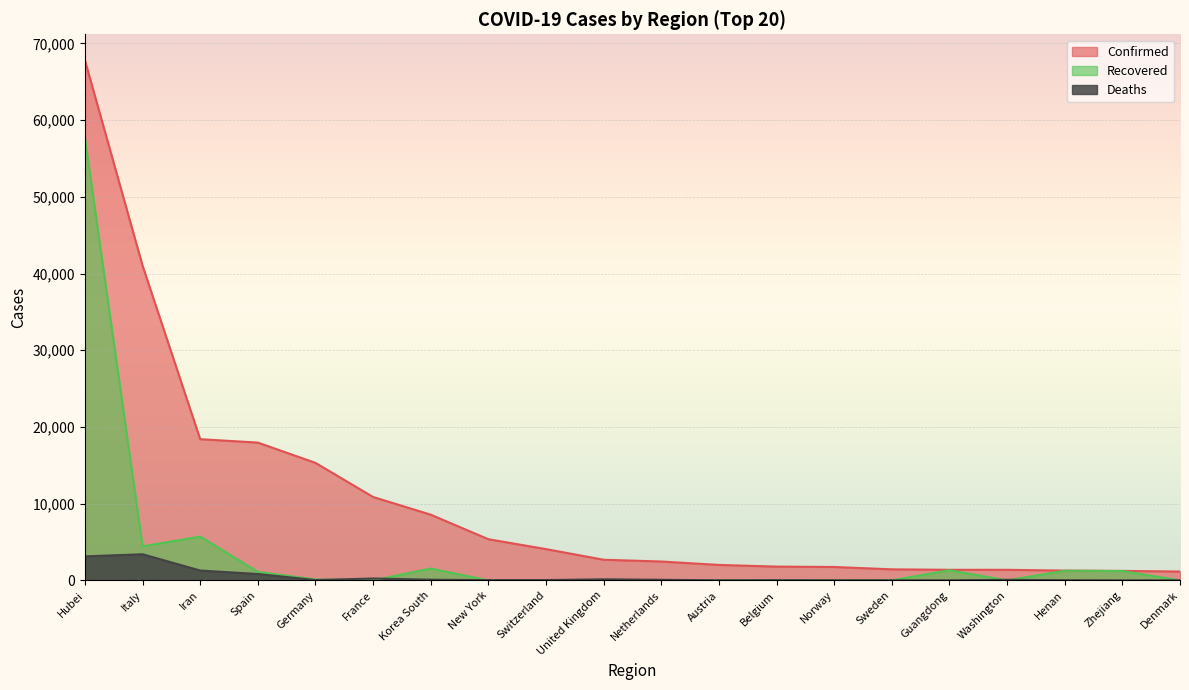

Is it true that Confirmed equals 2460 at Netherlands?

True